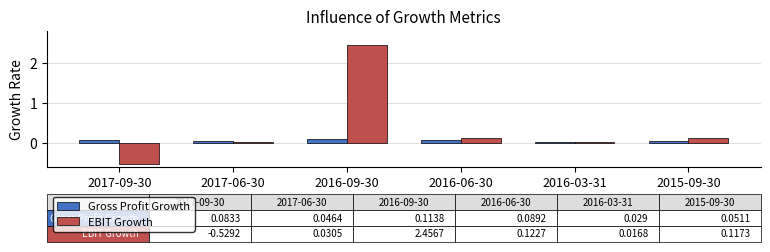

Which category has the lowest value across all series?

2017-09-30